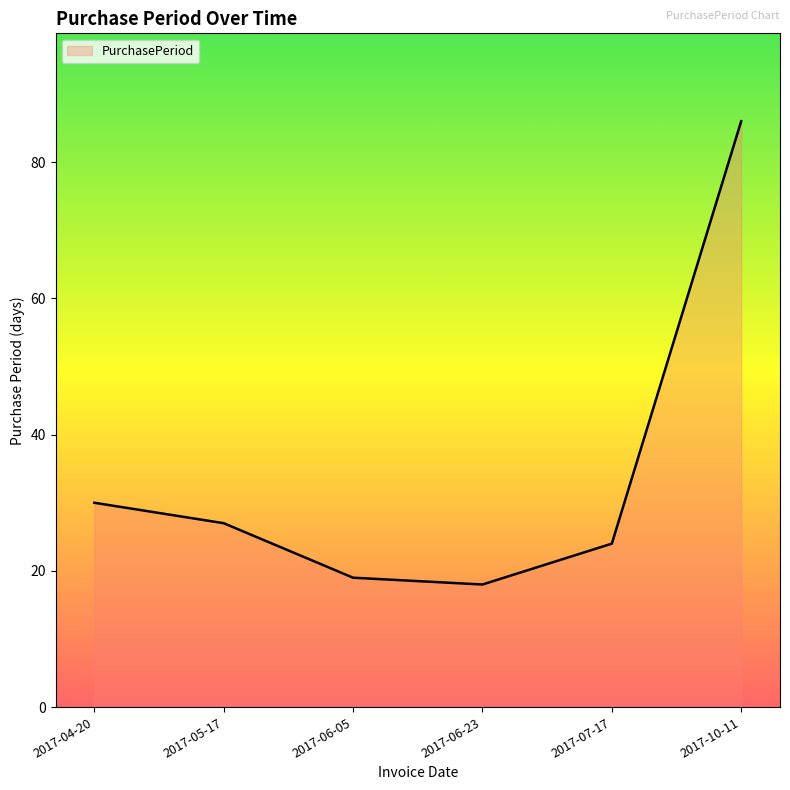

At which category does the chart reach its peak across all series?

2017-10-11